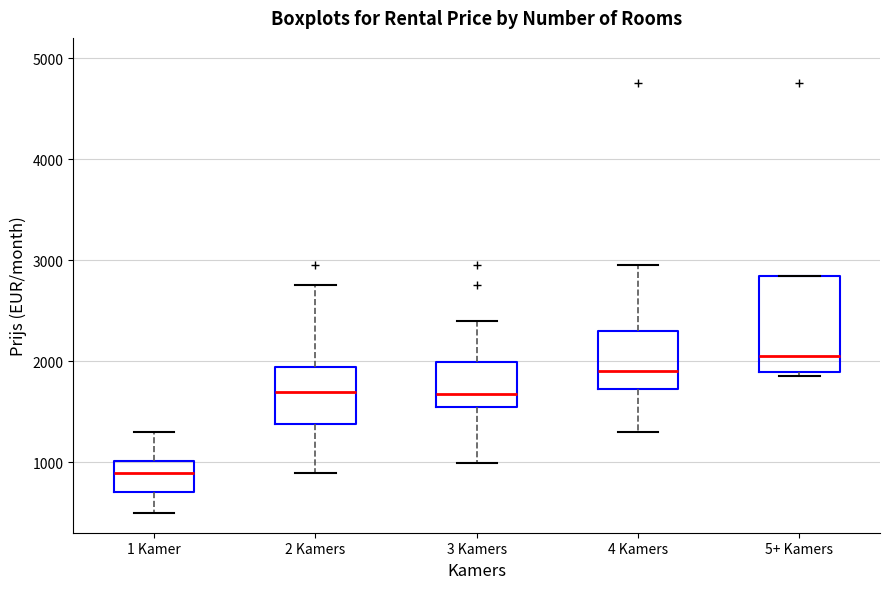

Where does the lower whisker of the box for 3 Kamers end on the y-axis? The values are not printed on the chart, so give them approximately, as read against the axis.

1000